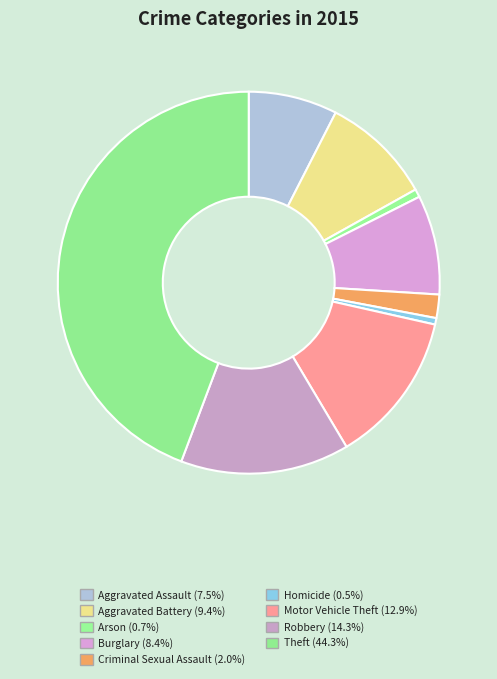

How many slices are in this pie chart?

9